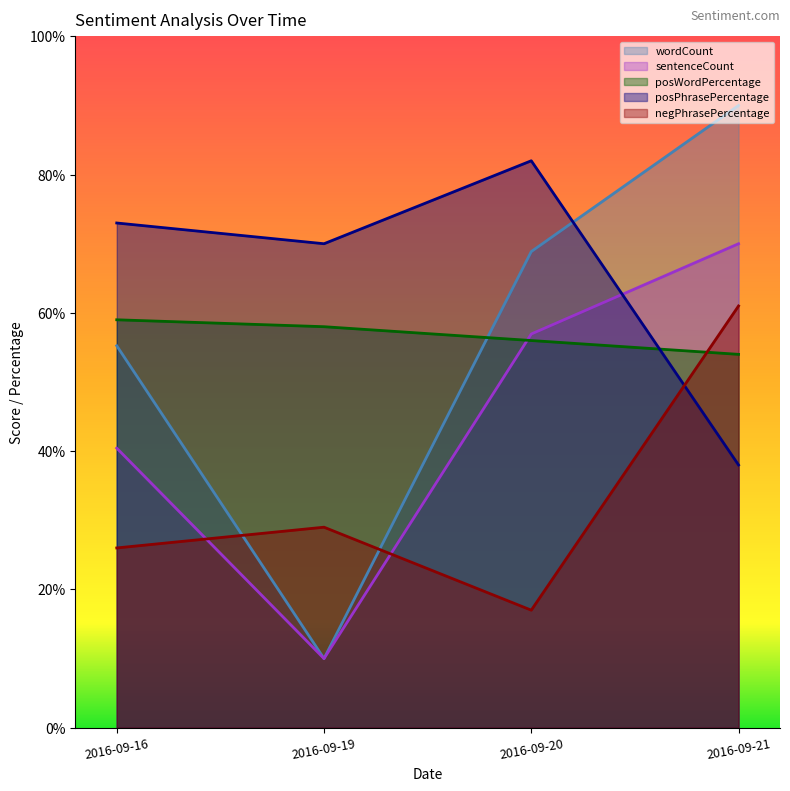

Rank the series at 2016-09-21 from lowest to highest value.

posPhrasePercentage, posWordPercentage, negPhrasePercentage, sentenceCount, wordCount